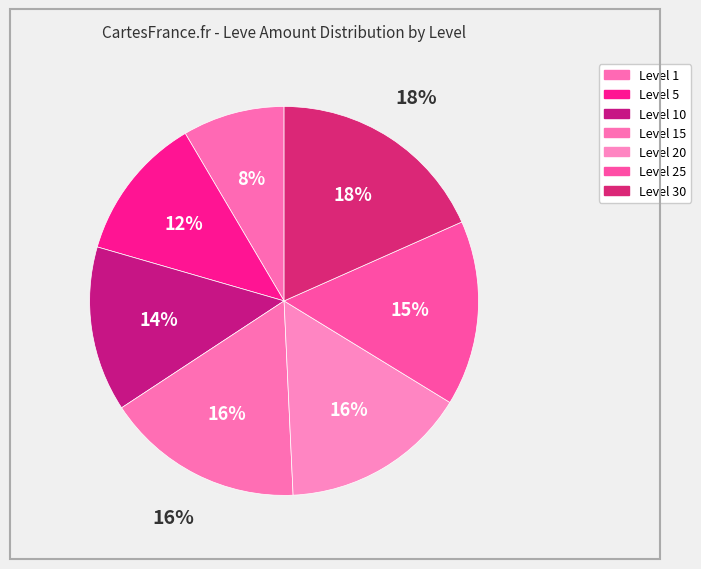

What is the change in value from 14 to 20?

+1